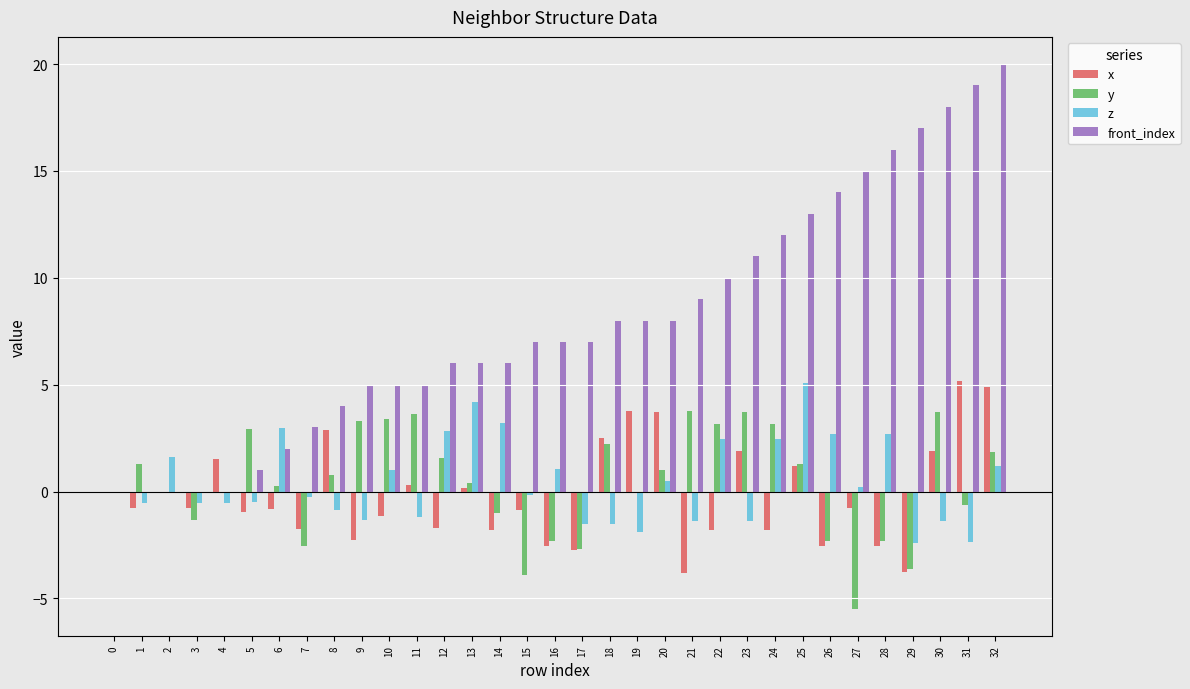

Are the bars grouped side by side (vs. stacked)?

Yes